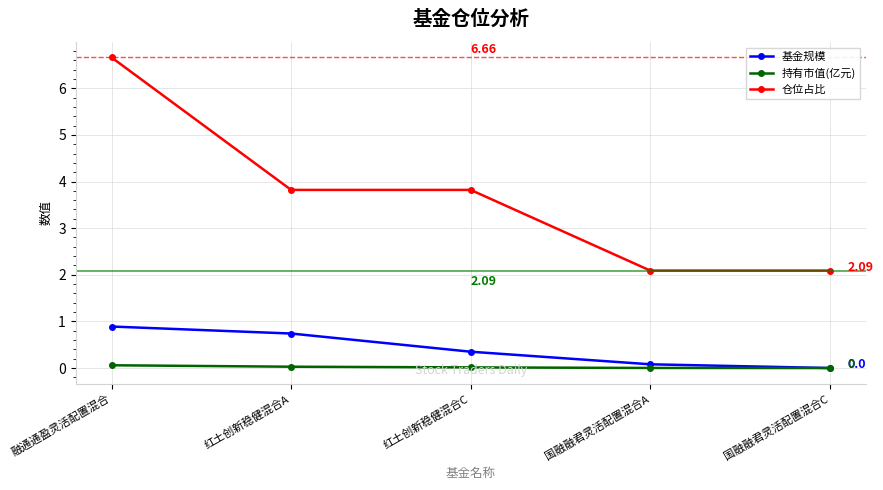

What is the greatest value displayed?

6.7